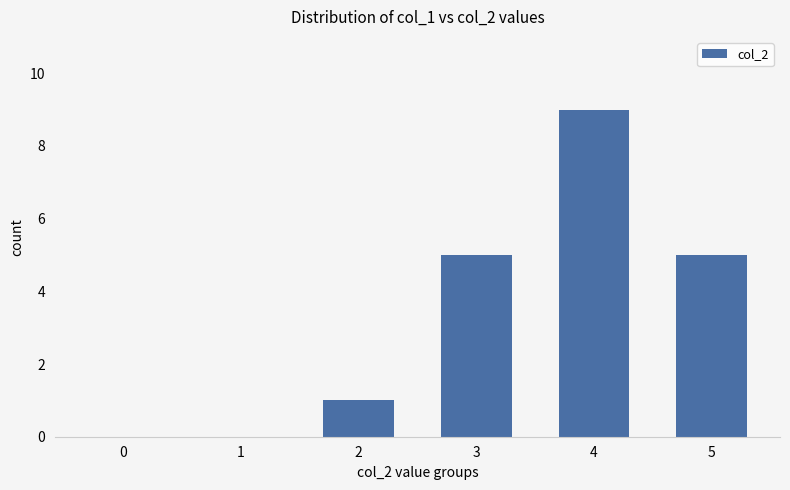

How many categories are shown in the chart?

6